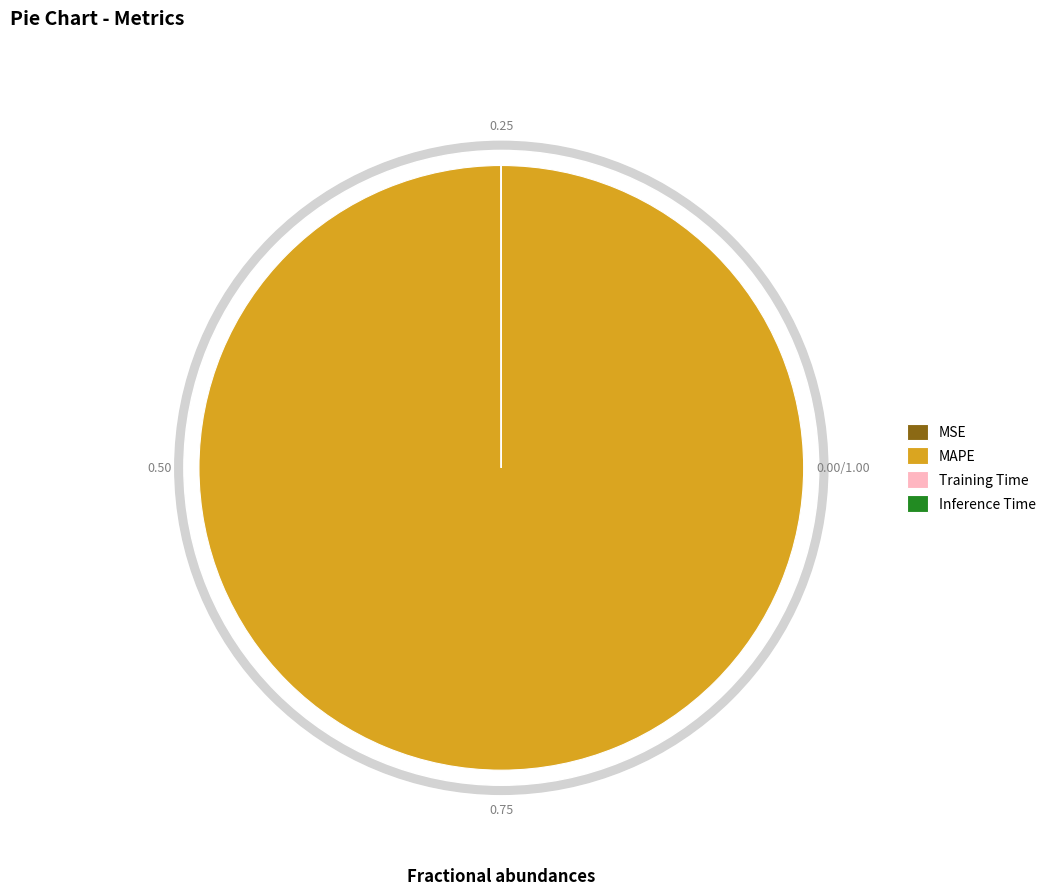

The MAPE slice represents 99% of the pie. True or false?

False